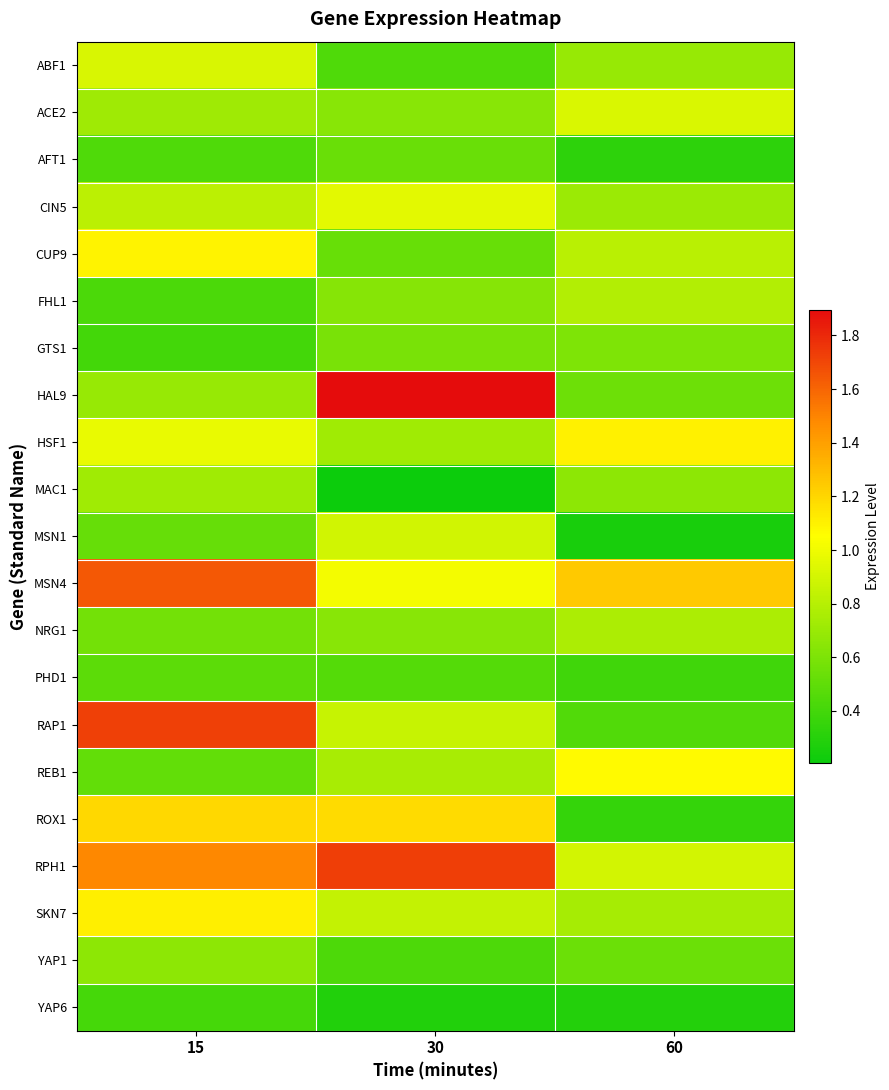

Which category has the lowest value across all series?

30